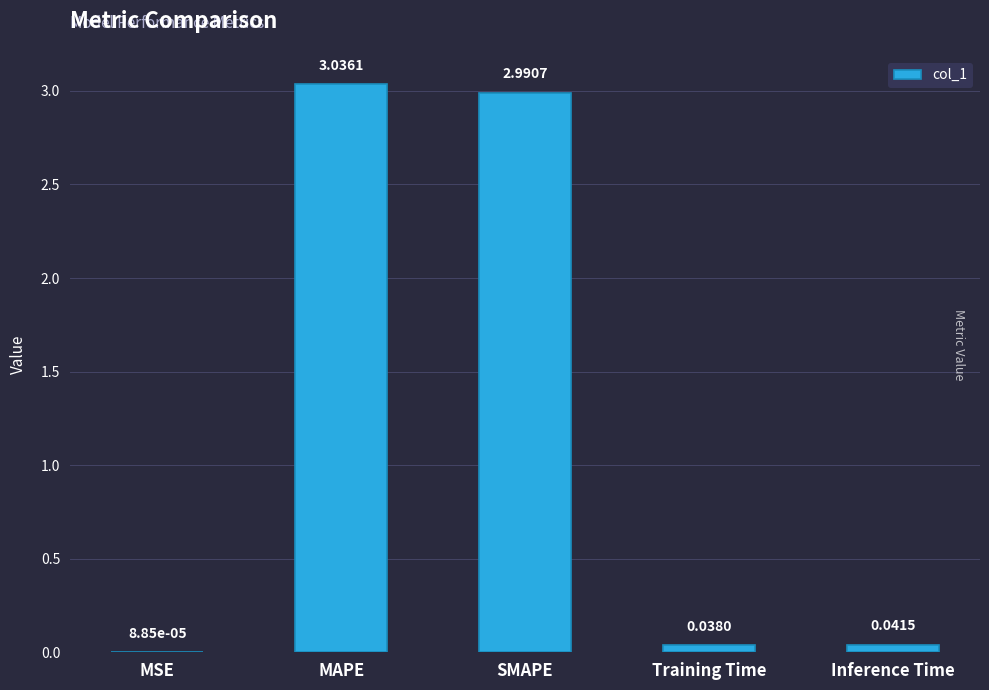

Between Training Time and MAPE, which is larger?

MAPE